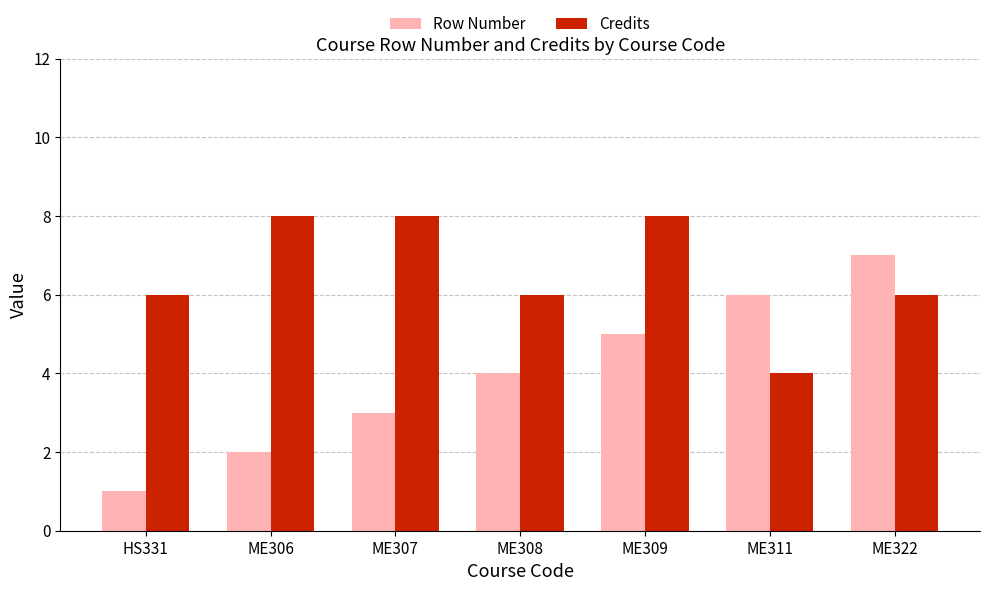

Rank the series by their maximum value, from highest to lowest.

Credits, Row Number